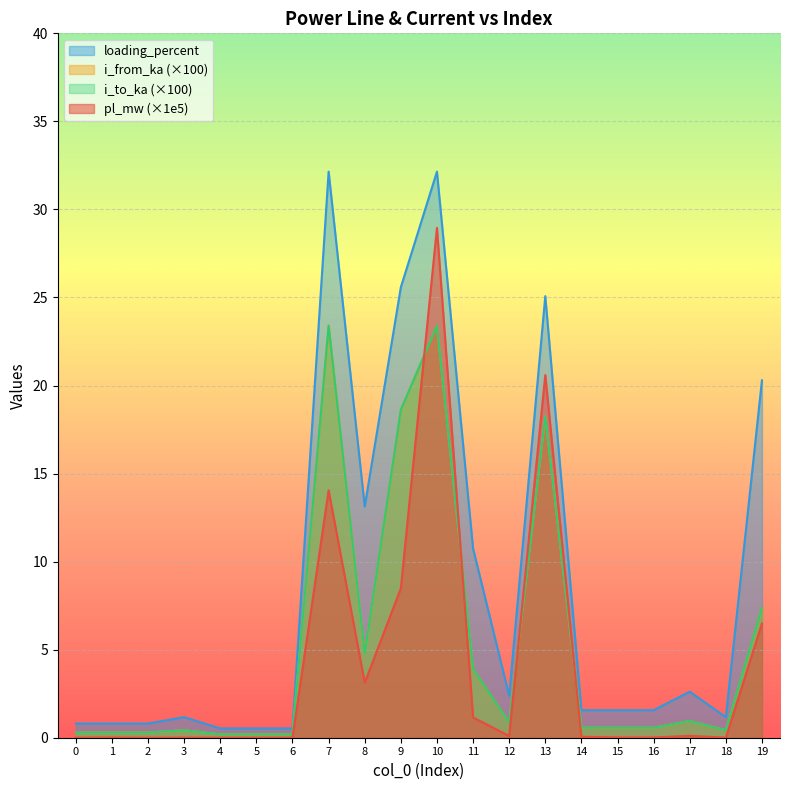

Reading left to right, transcribe all the data shown in this chart.

pl_mw: 0.0	0.0	0.0	0.0	0.0	0.0	0.0	14.1	3.1	8.5	29.0	1.2	0.1	20.6	0.1	0.0	0.0	0.1	0.0	6.5
i_from_ka: 0.3	0.3	0.3	0.4	0.2	0.2	0.2	23.4	4.8	18.6	23.4	3.9	0.9	18.3	0.6	0.6	0.6	1.0	0.4	7.4
i_to_ka: 0.3	0.3	0.3	0.4	0.2	0.2	0.2	23.4	4.8	18.6	23.4	3.9	0.9	18.3	0.6	0.6	0.6	1.0	0.4	7.4
loading_percent: 0.8	0.8	0.8	1.2	0.5	0.5	0.5	32.1	13.1	25.6	32.1	10.7	2.4	25.1	1.6	1.6	1.6	2.6	1.2	20.3